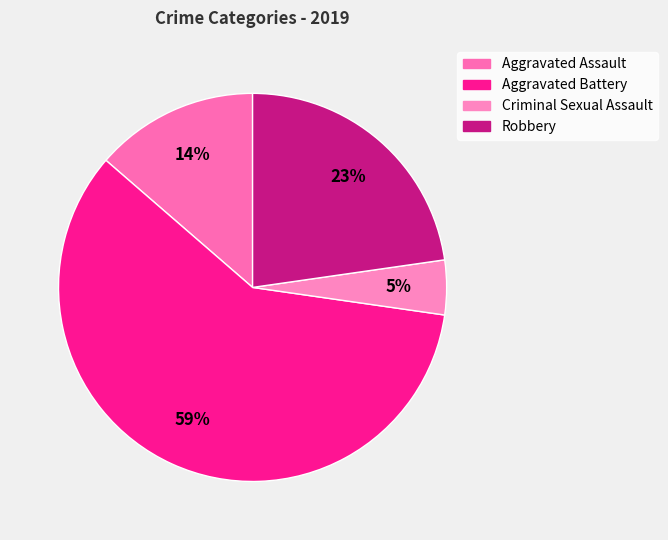

Combined, do Aggravated Battery and Criminal Sexual Assault account for over 50%?

Yes